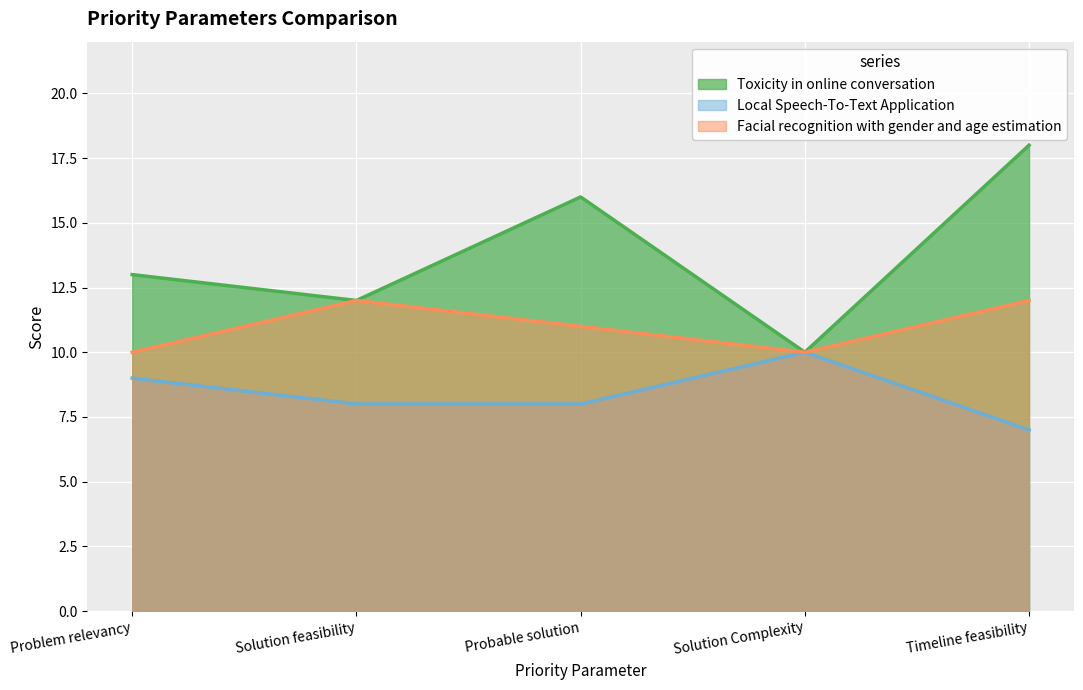

True or false: Facial recognition with gender and age estimation has a value of 12 at Solution feasibility.

True